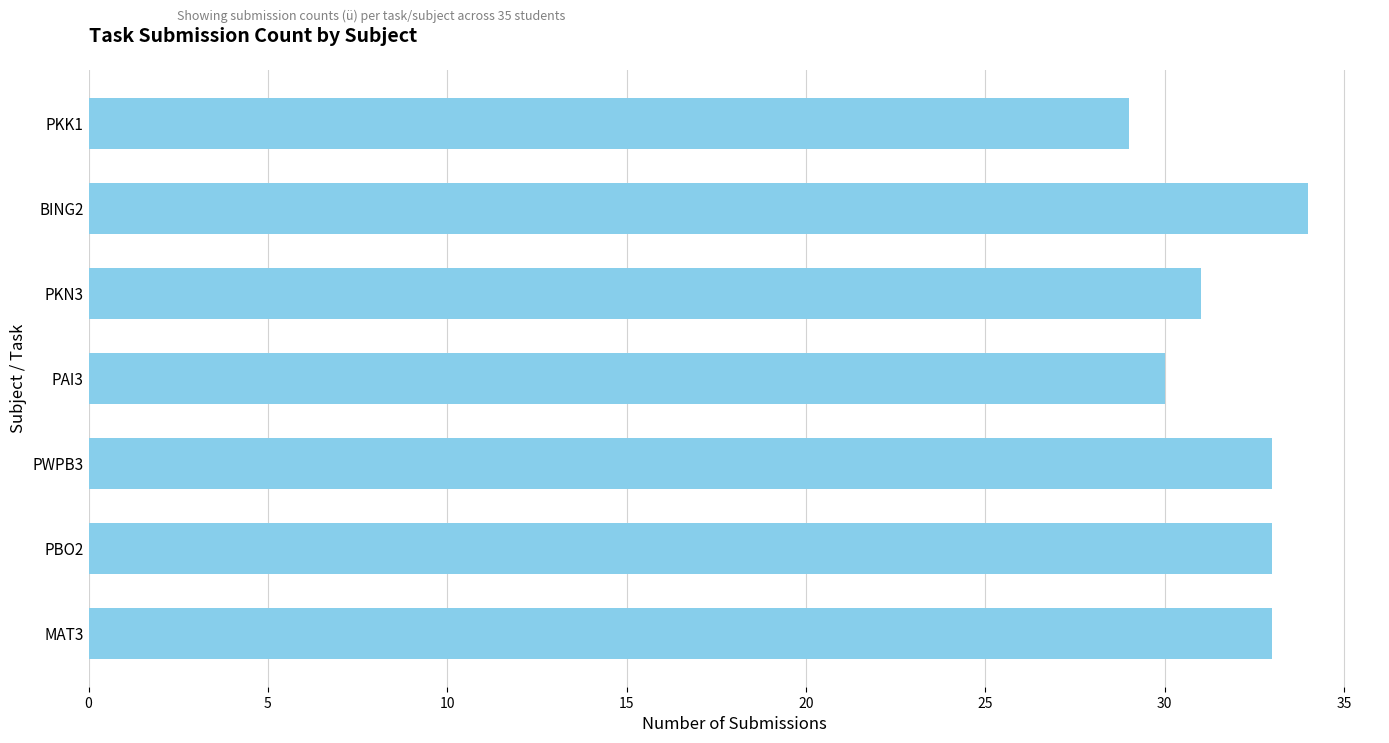

What is the maximum value shown in the chart?

34